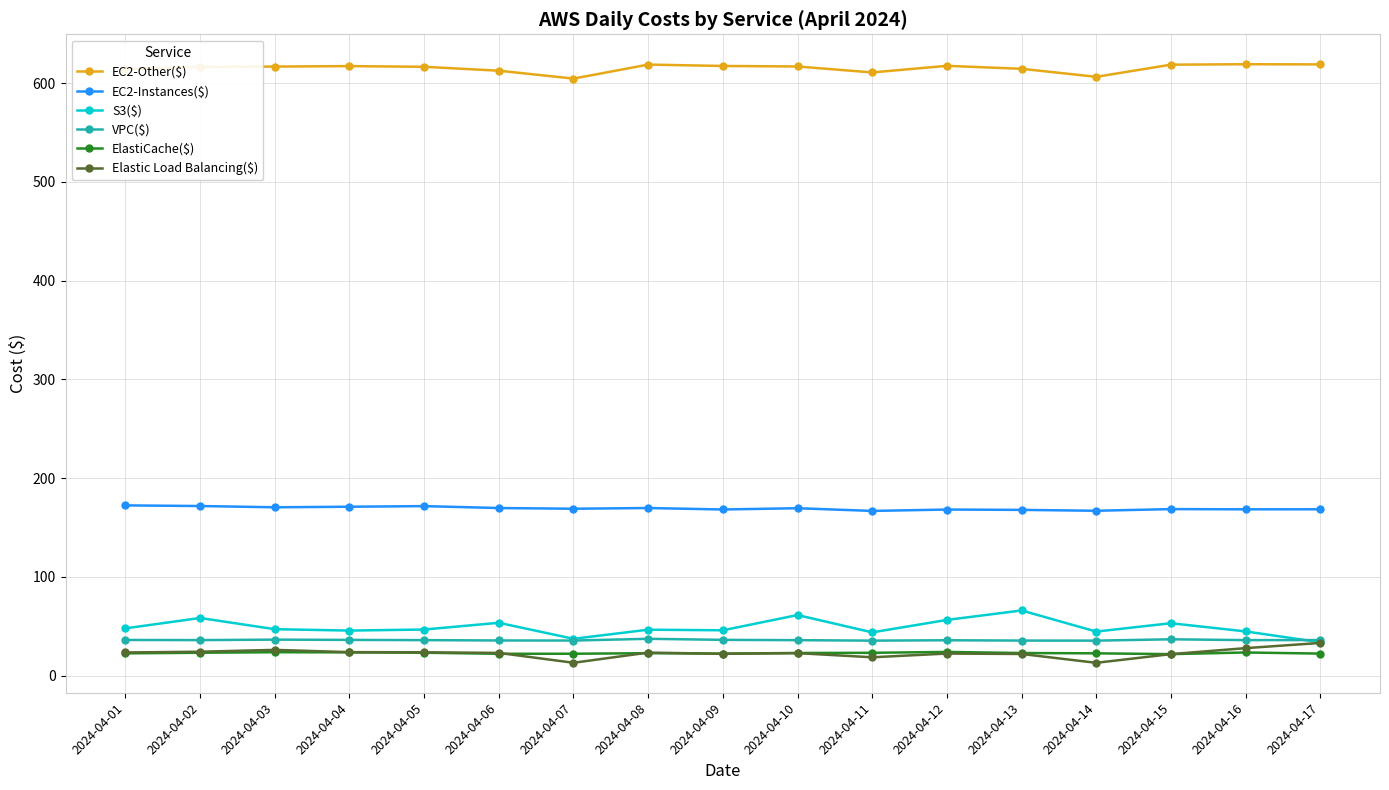

What is the highest value of the S3($) series?

65.9